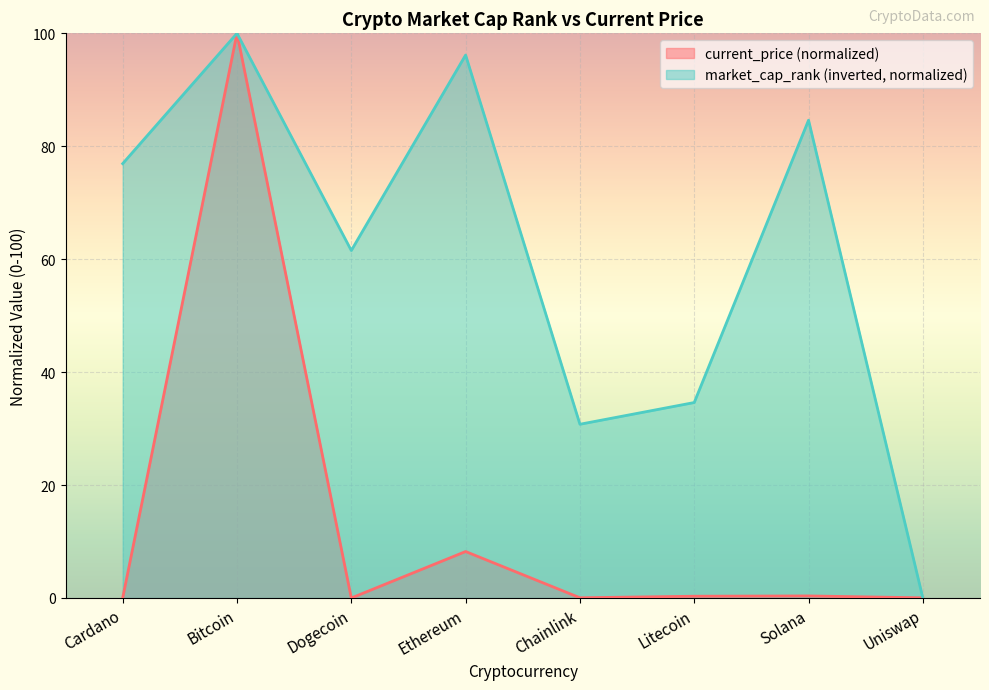

The market_cap_rank series shows 76.9 at Cardano. True or false?

True